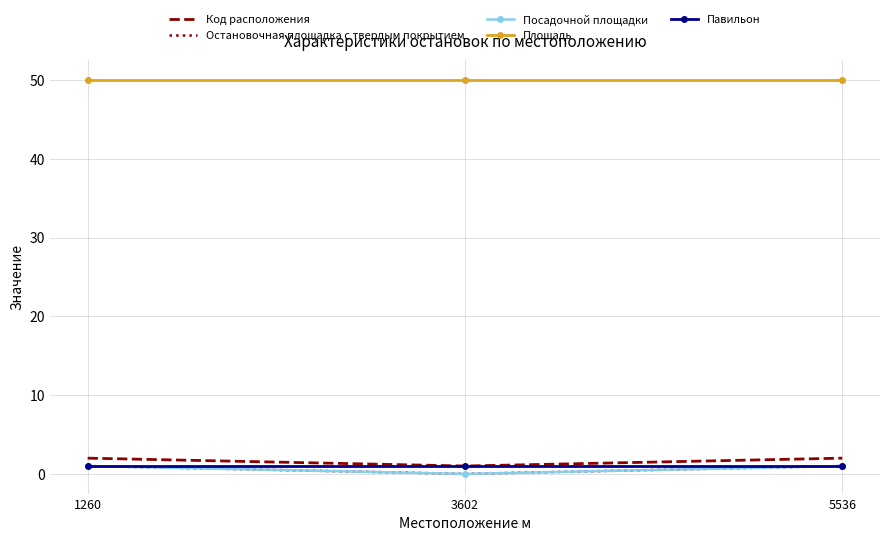

The value of Остановочная площадка с твердым покрытием at 5536 is 1. True or false?

True